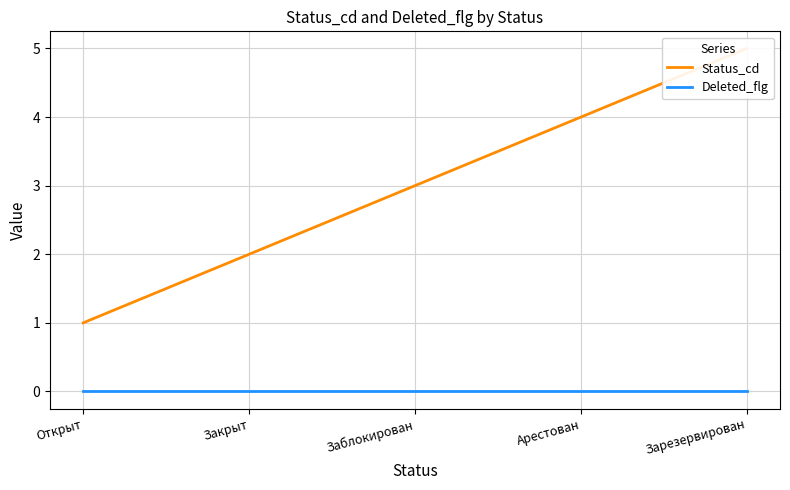

True or false: Deleted_flg and Status_cd intersect in this chart.

False